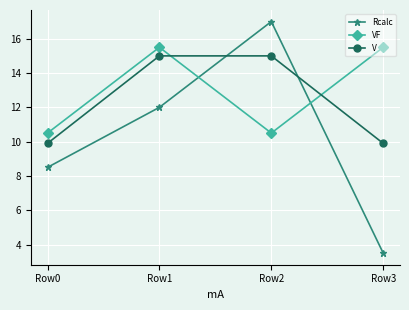

Reading right to left, extract all data points from this chart.

Rcalc: Row3=3.5	Row2=17.0	Row1=12.0	Row0=8.5
VF: Row3=15.5	Row2=10.5	Row1=15.5	Row0=10.5
V: Row3=9.9	Row2=15.0	Row1=15.0	Row0=9.9